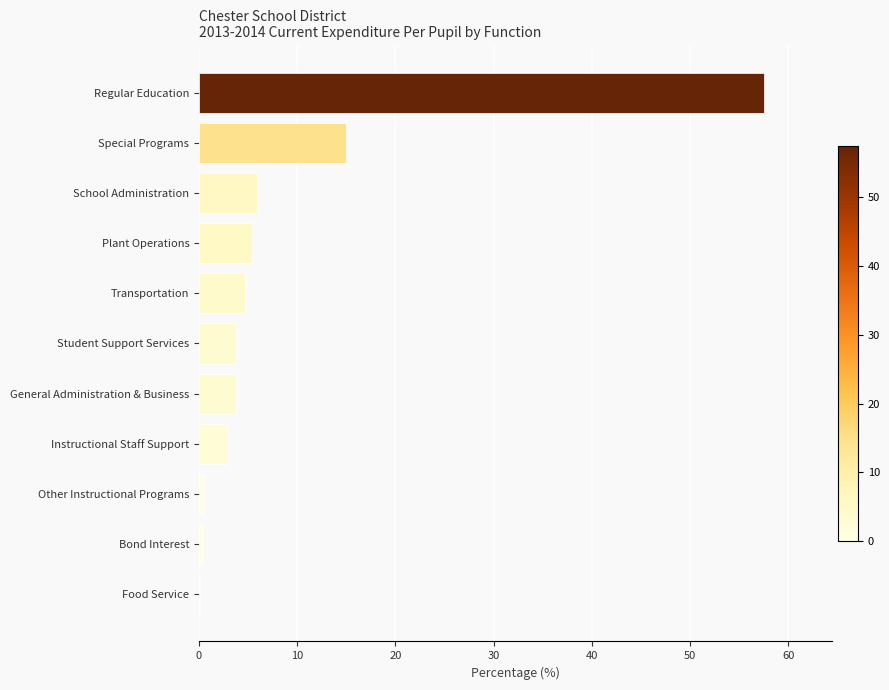

What value does the data have at School Administration?

5.9